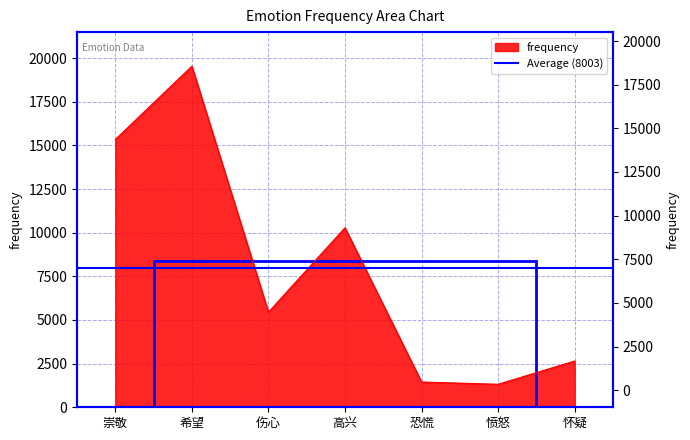

How many categories are shown in the chart?

7